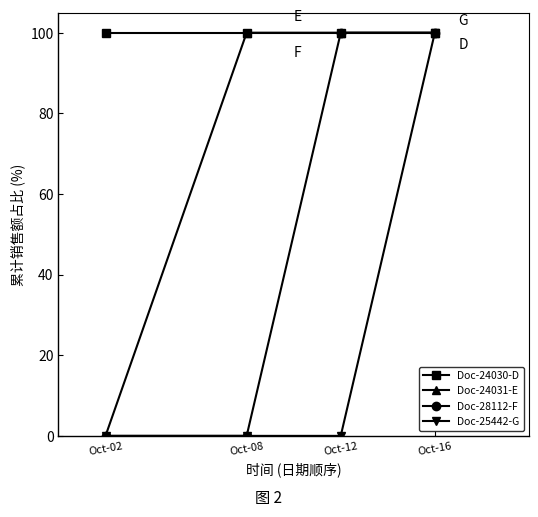

True or false: Doc-24031-E has a value of 130 at Oct-12.

False